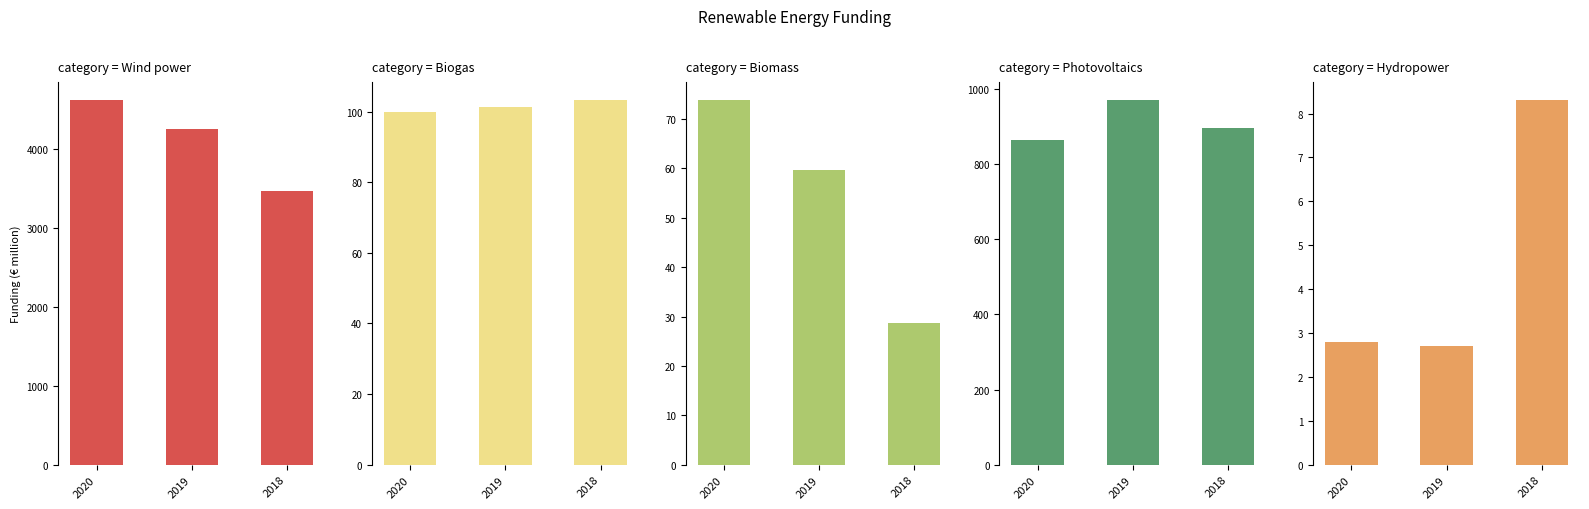

True or false: Wind power has a value of 4888.9 at 2018.

False